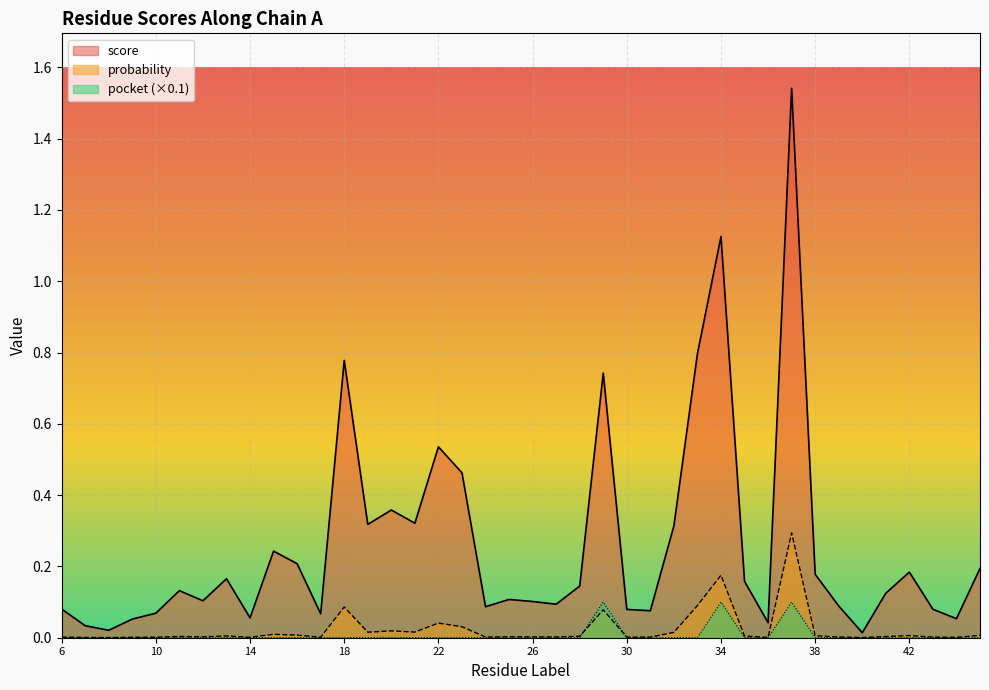

The pocket series shows 0.0 at 21. True or false?

True